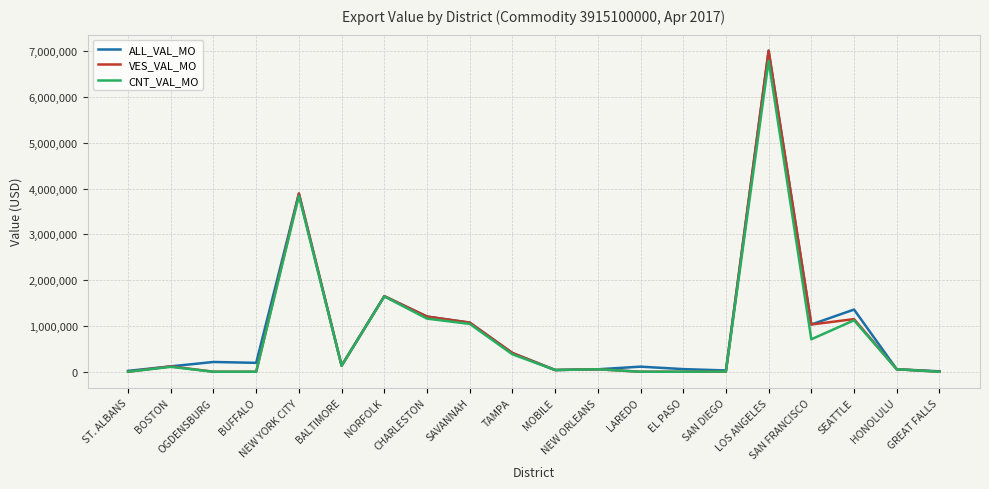

Which series has the largest range (max minus min)?

VES_VAL_MO